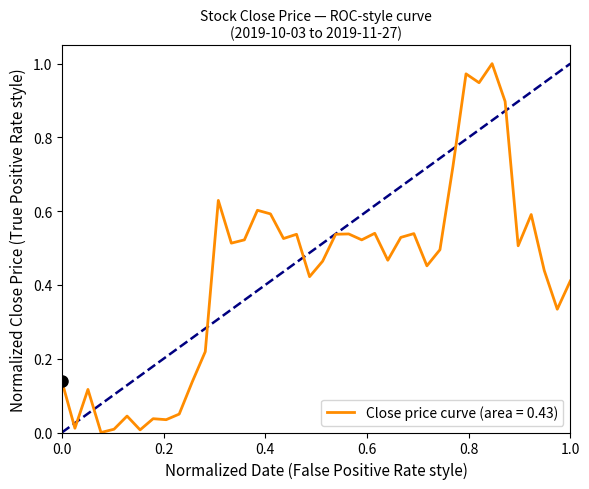

What is the sum of all values?

17.1